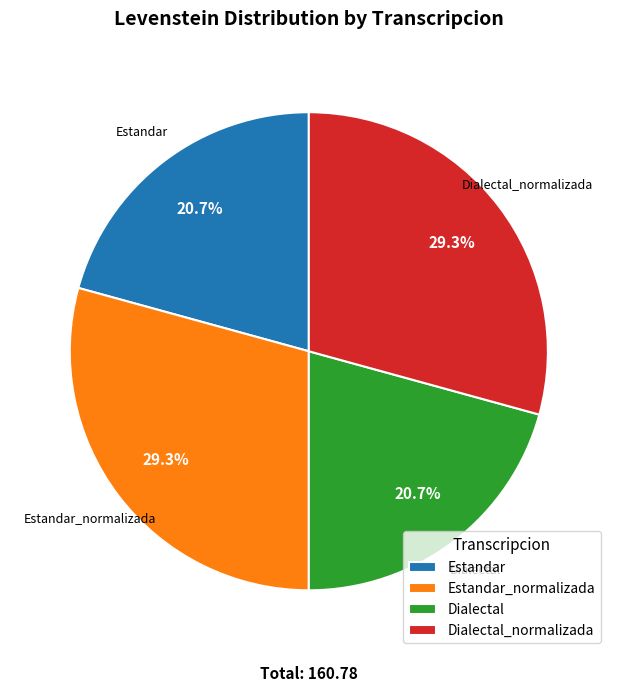

To the nearest percent, what is the difference between the largest and smallest slice percentages?

9%